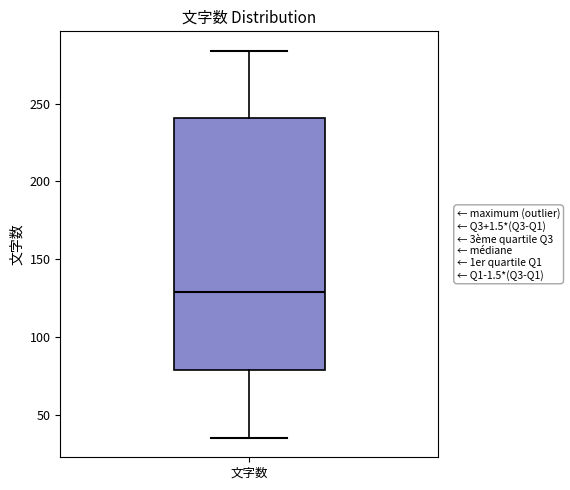

Where is the upper edge of the box for 文字数 on the y-axis? The values are not printed on the chart, so give them approximately, as read against the axis.

240